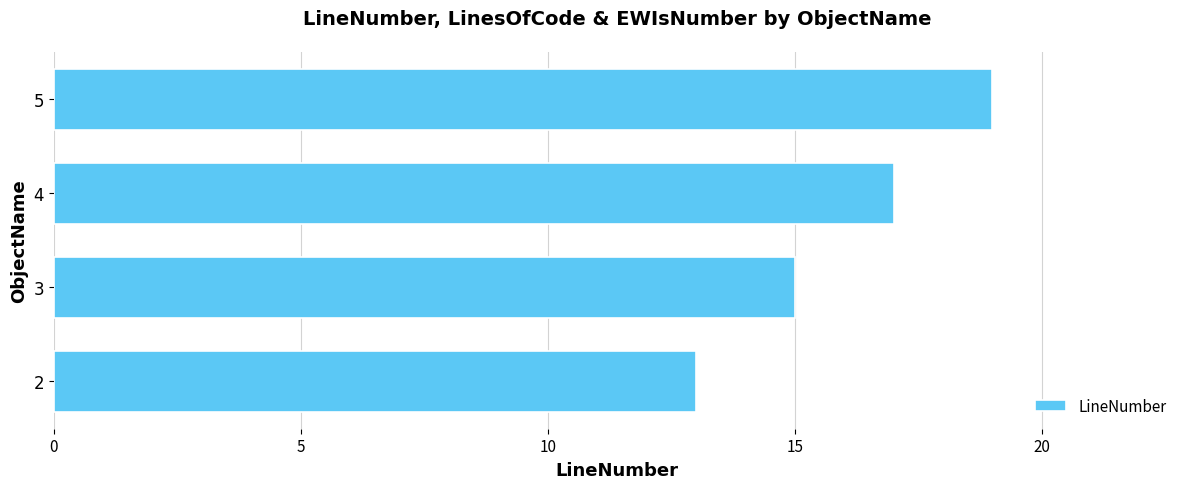

What is the minimum value shown in the chart?

13